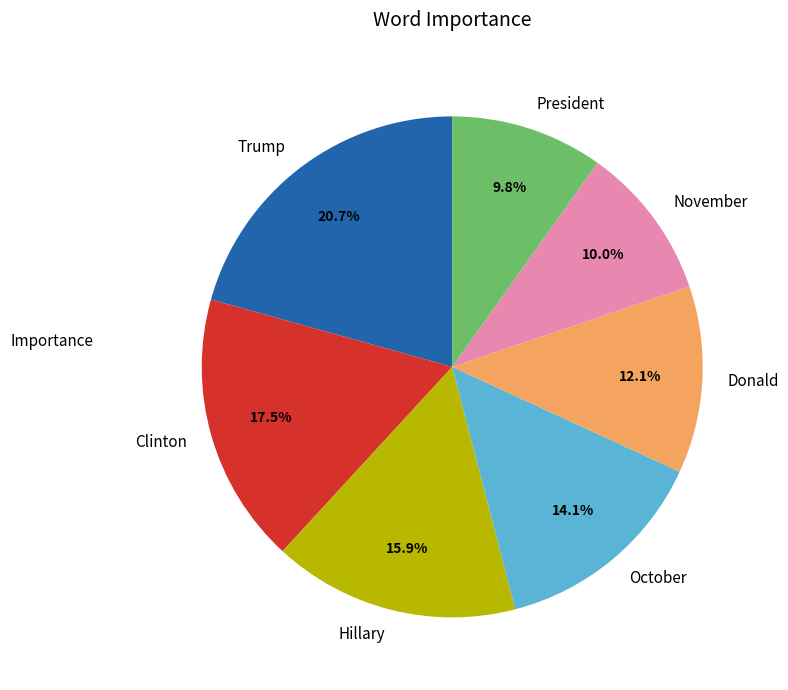

Does any single category account for the majority?

No